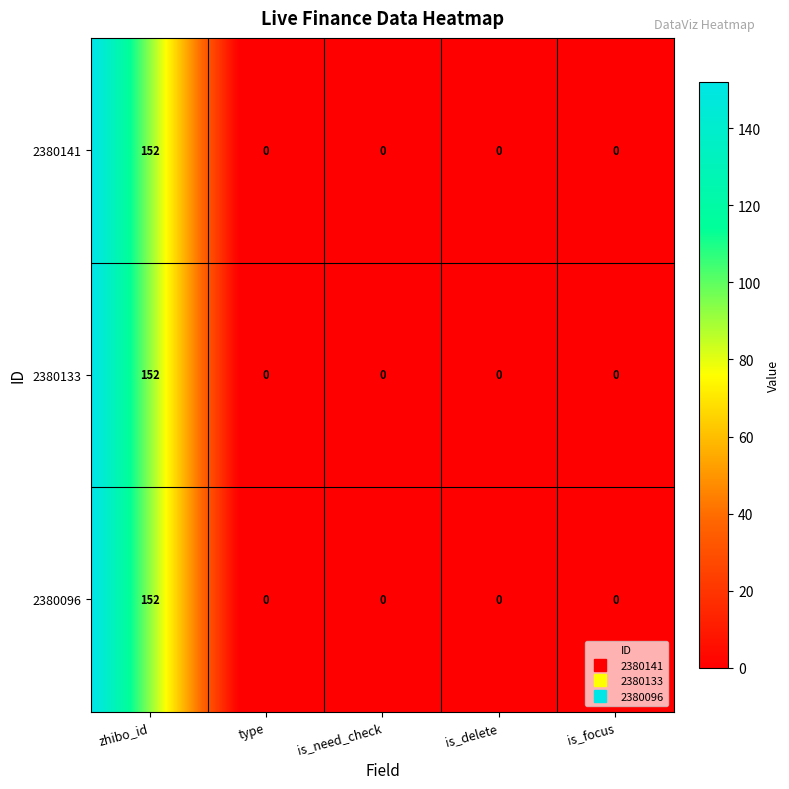

Is the value of 2380096 at 1 greater than the value of 2380133 at 3?

No